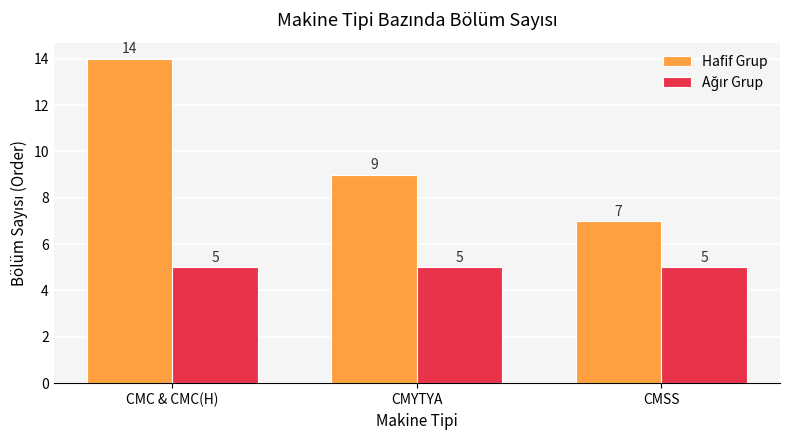

What is the total value across all series at CMYTYA?

14